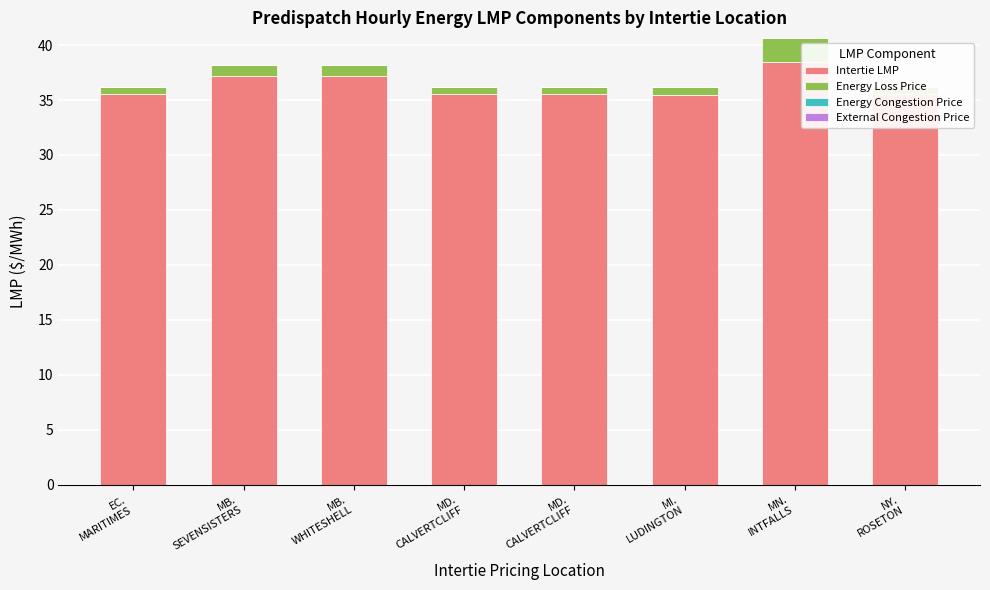

At which label is External Congestion Price closest to 0?

EC.
MARITIMES